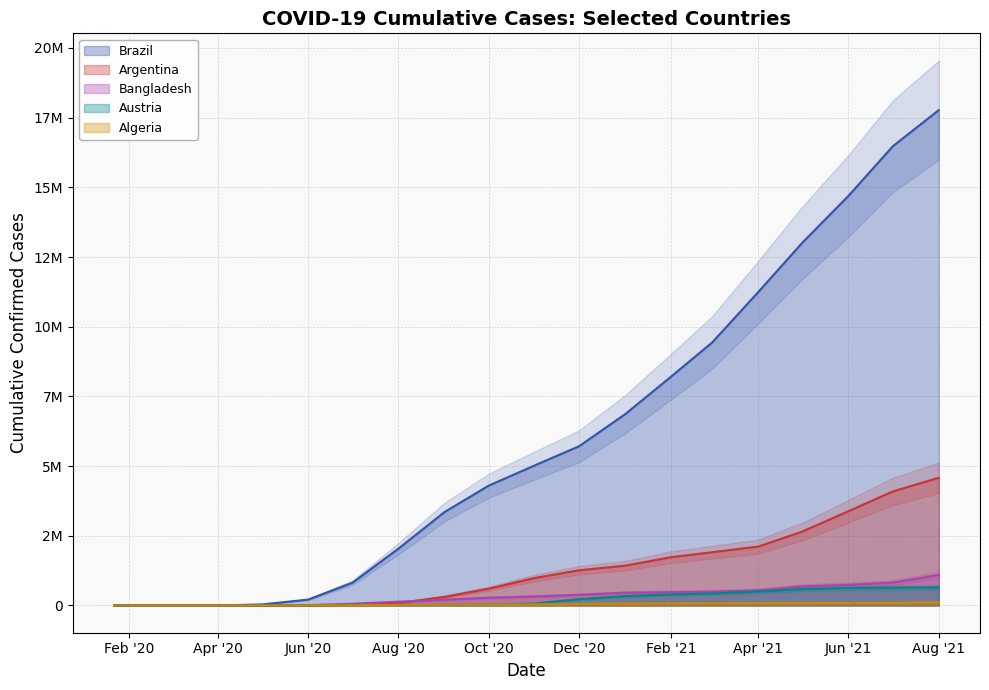

Where is Bangladesh nearest to the value 546633?

Apr '21